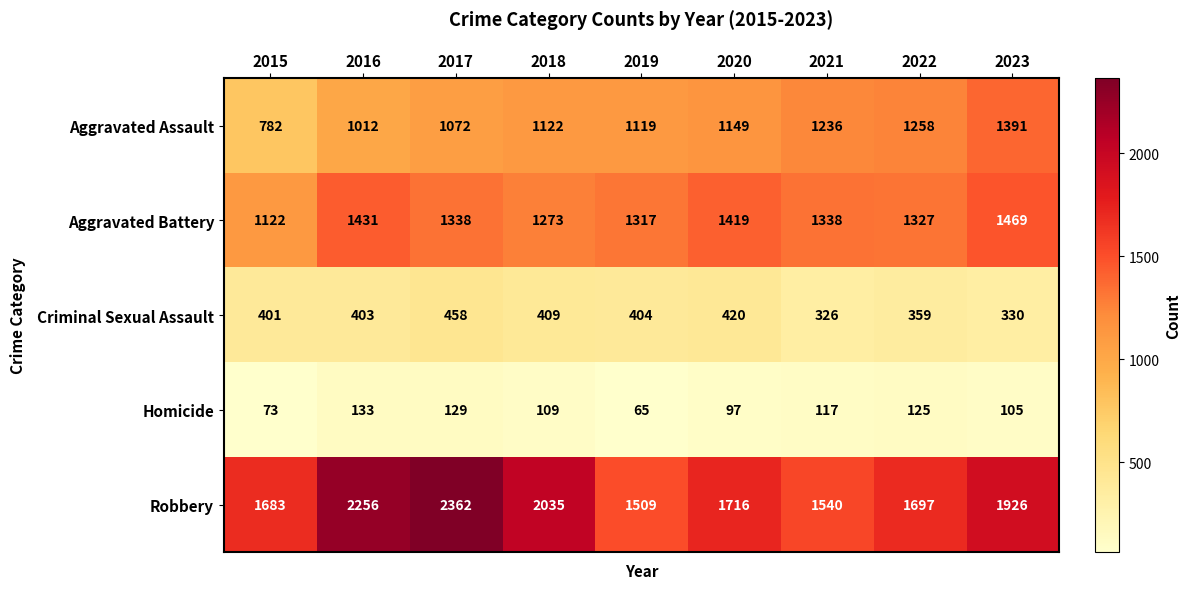

The value of Aggravated Battery at 2019 is 676. True or false?

False